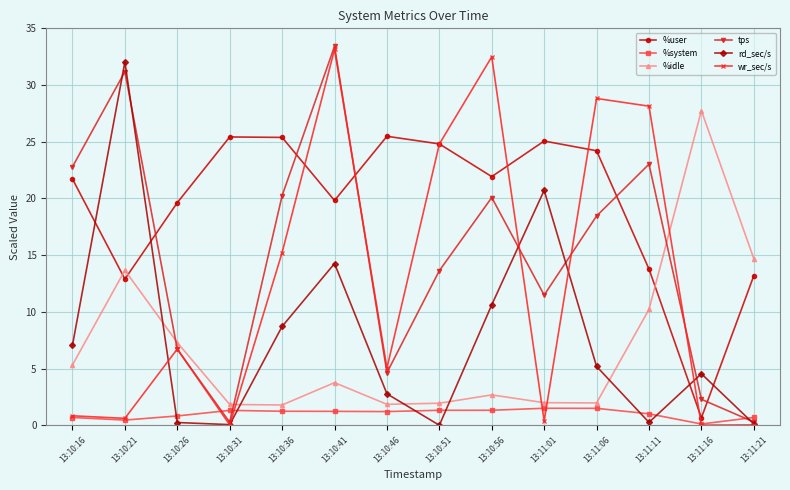

What is the difference between the maximum and minimum values in the %system series?

1.4